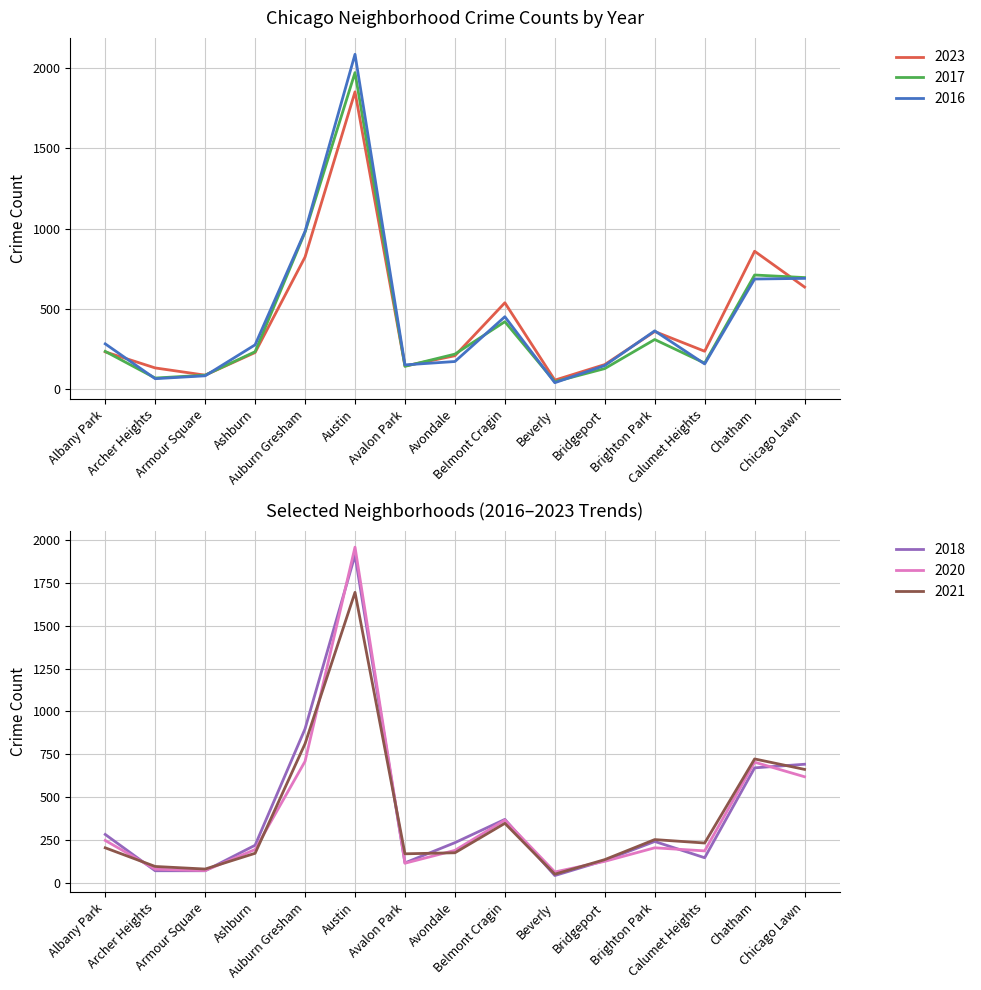

Rank the series at Belmont Cragin from lowest to highest value.

2021, 2020, 2018, 2017, 2016, 2023